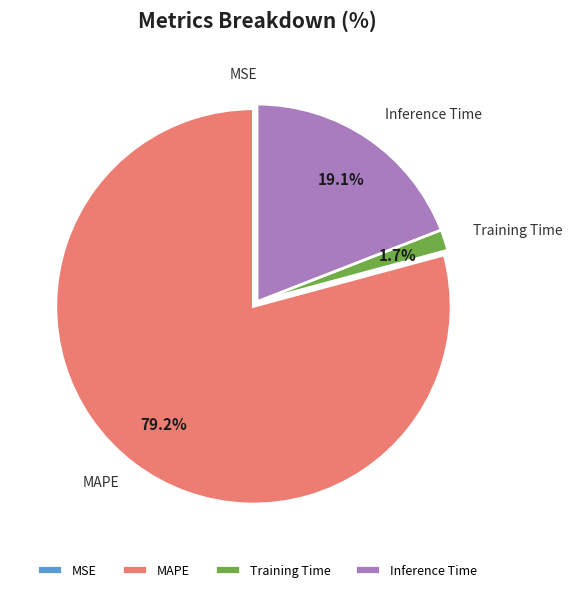

Do MAPE and Training Time together represent more than half of the pie?

Yes